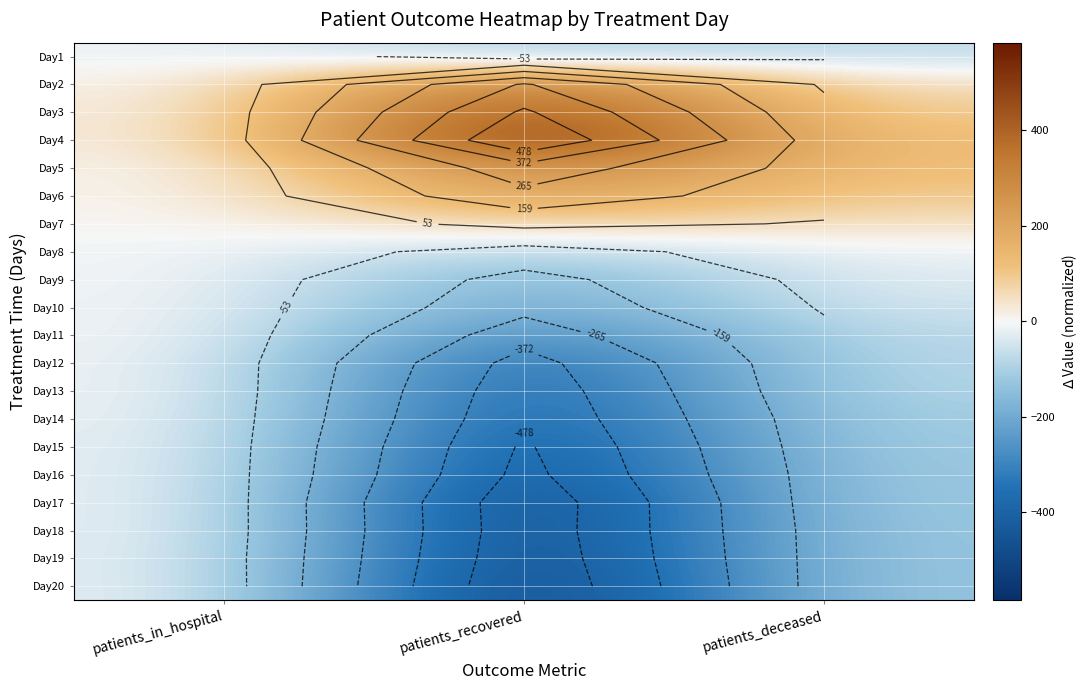

At which category is the sum across all series the highest?

patients_in_hospital